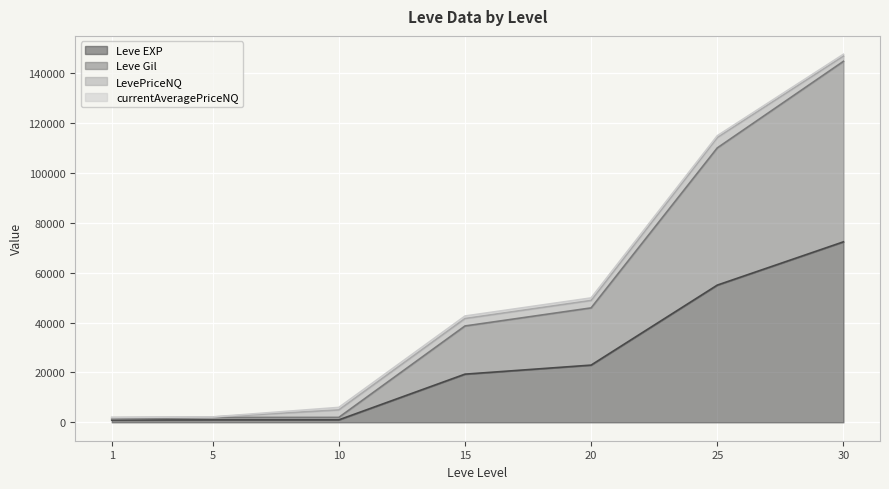

The value of Leve Gil at 5 is 2736. True or false?

False